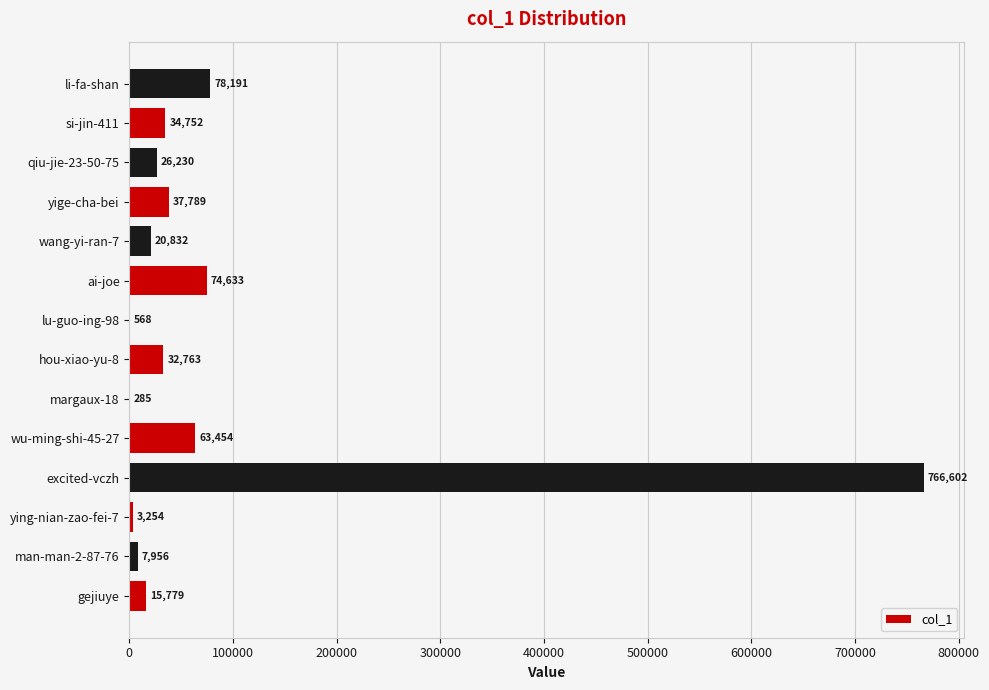

What is the sum of the values at ai-joe and gejiuye?

90412